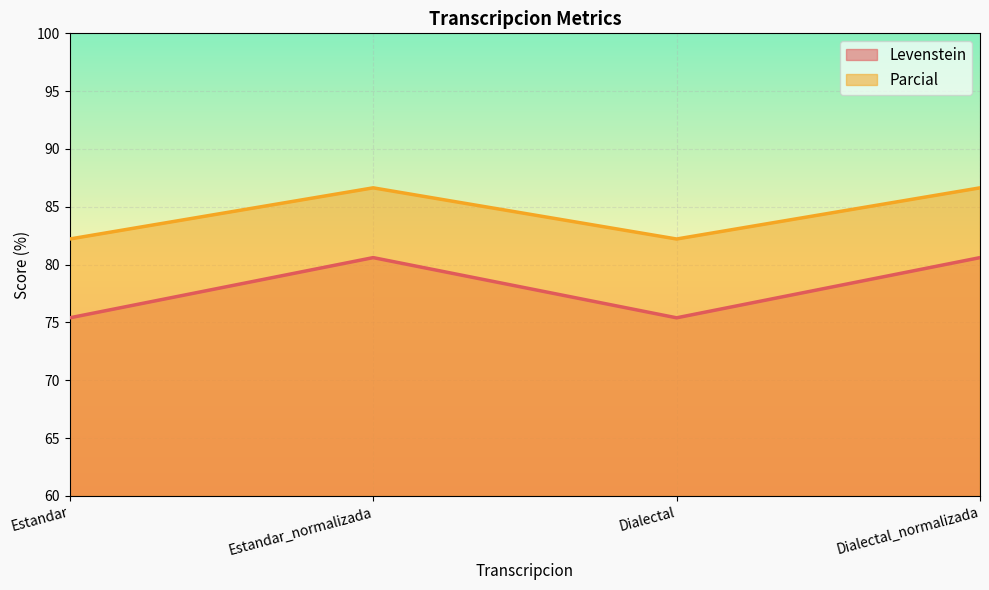

What is the difference between the maximum and second lowest values in the Levenstein series?

5.2